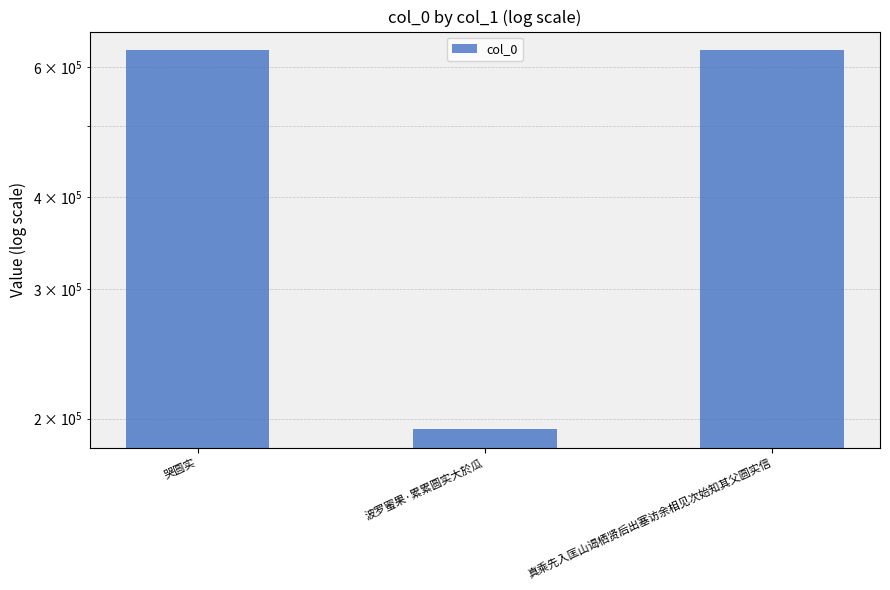

Reading left to right, extract all data points from this chart.

632619	193909	632680